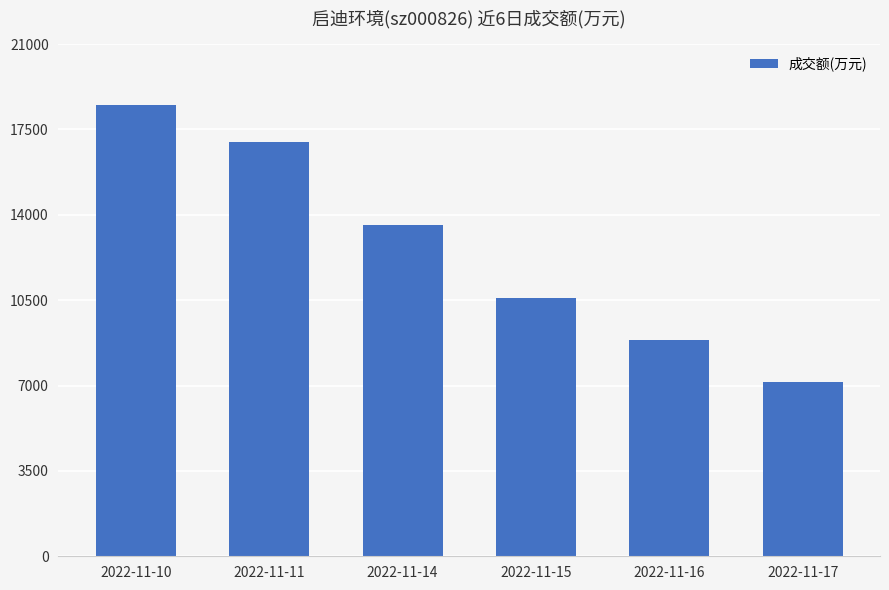

Is it true that the value at 2022-11-14 is 6894?

False